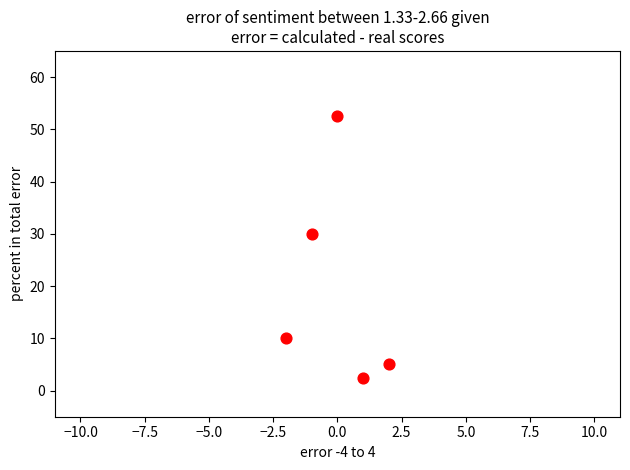

What Y value in the scatter plot is closest to 27?

30.0